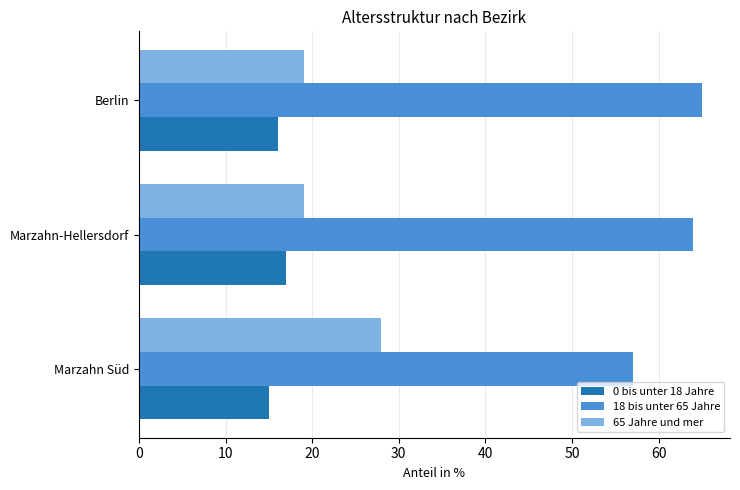

What is the average value of the 0 bis unter 18 Jahre series?

16